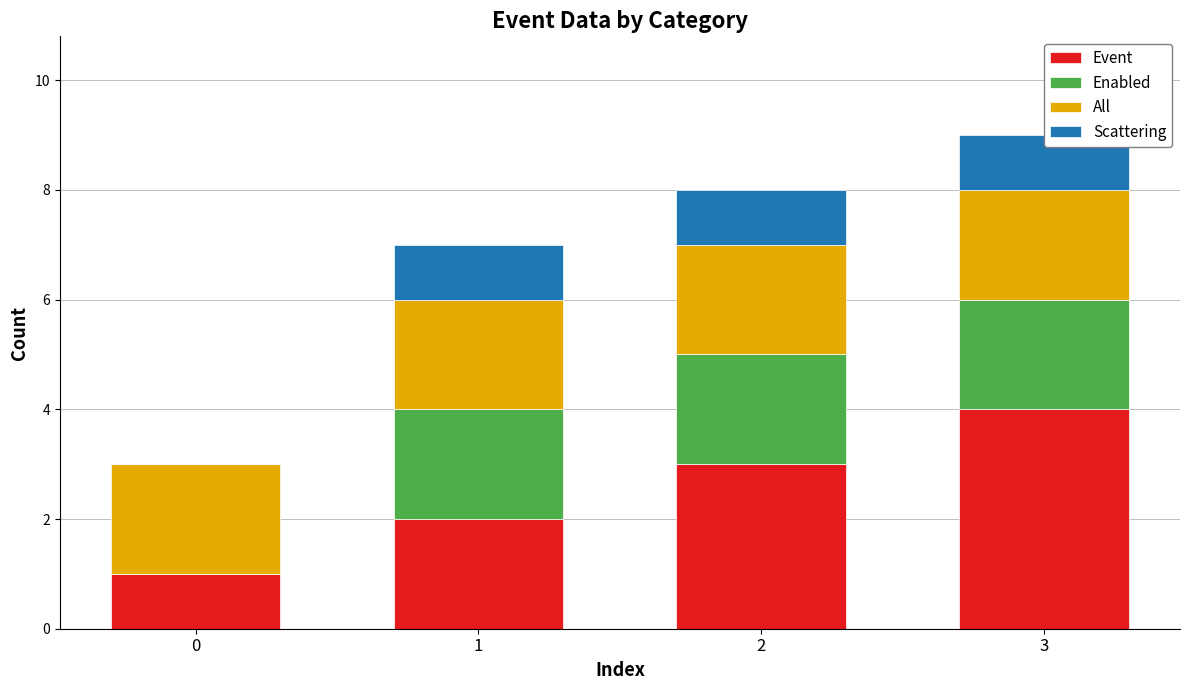

Reading left to right, list all the values displayed in this chart.

Event: 1	2	3	4
Enabled: 0	2	2	2
All: 2	2	2	2
Scattering: 0	1	1	1